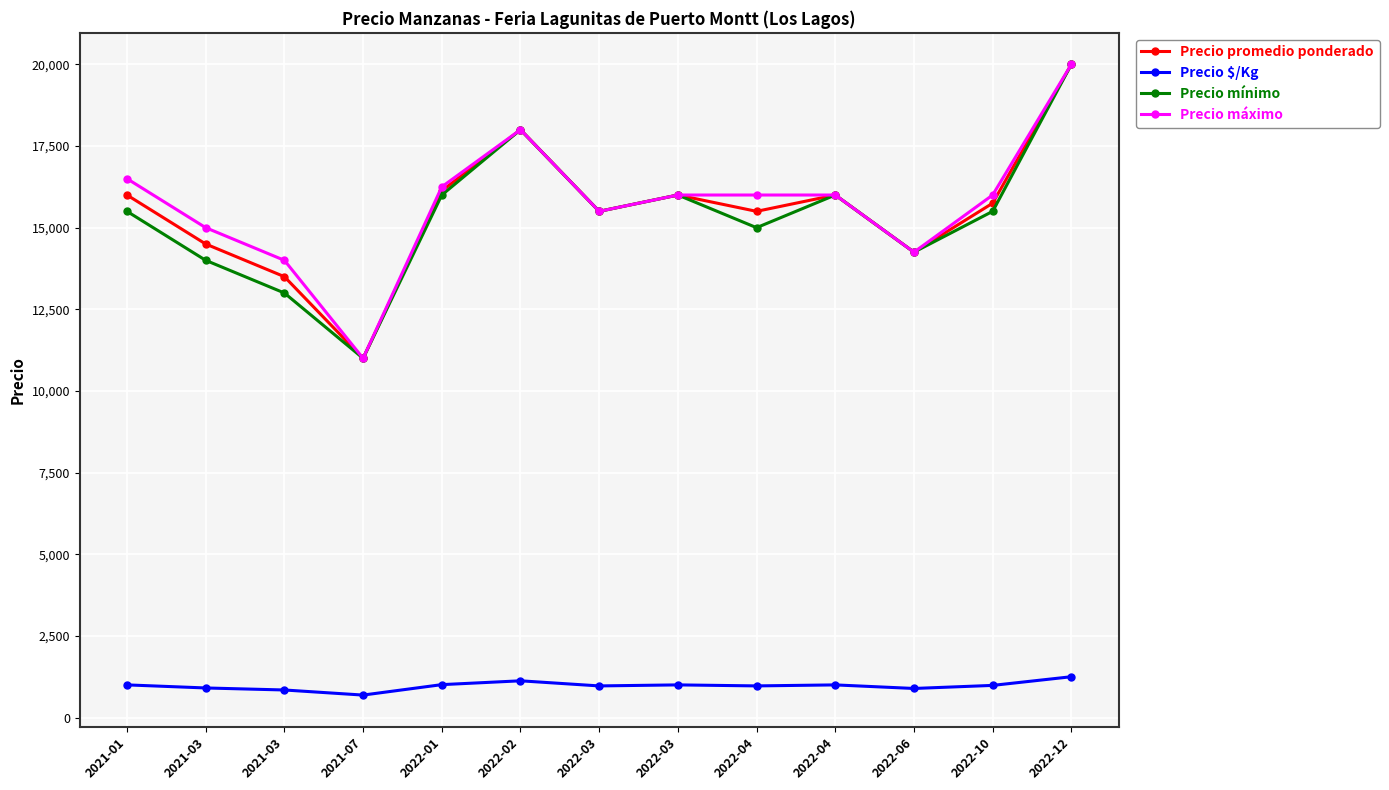

Does the chart have visible grid lines?

Yes